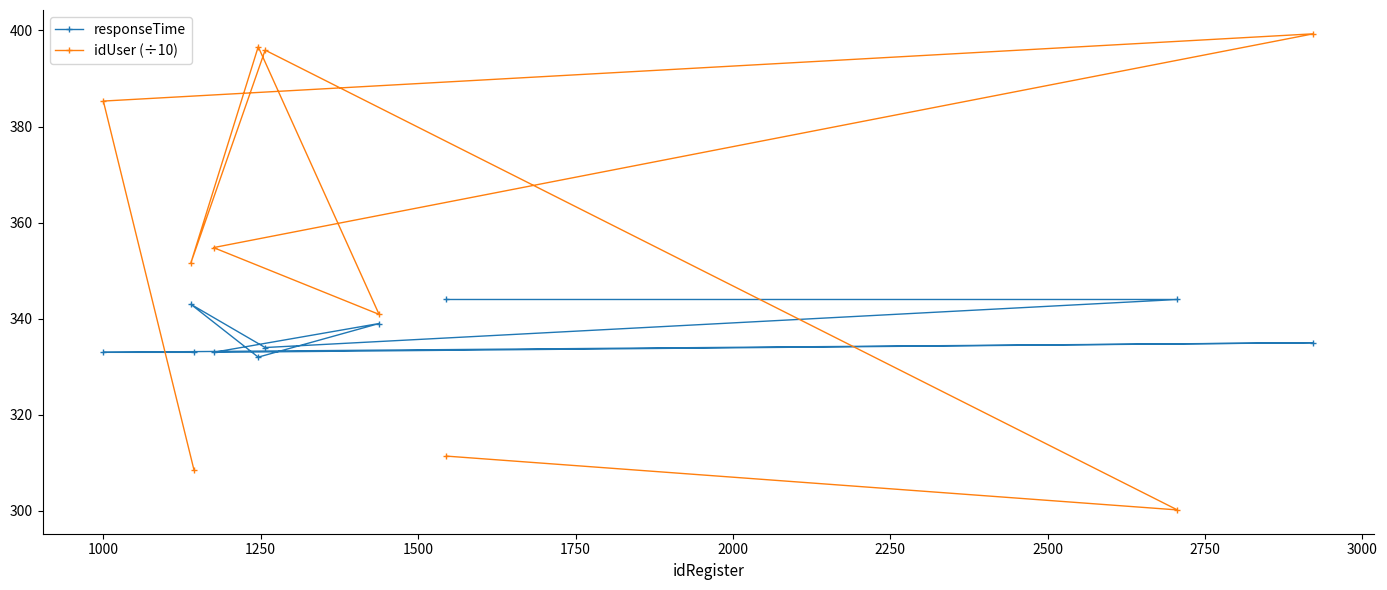

List the series in order of their overall mean, highest first.

idUser (÷10), responseTime